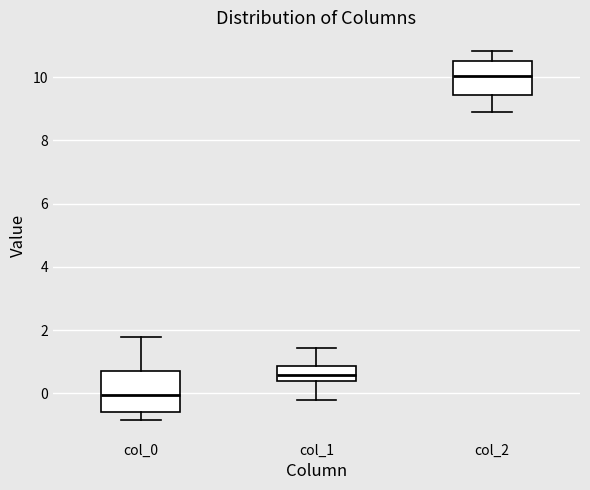

Which box's median line is the highest?

col_2